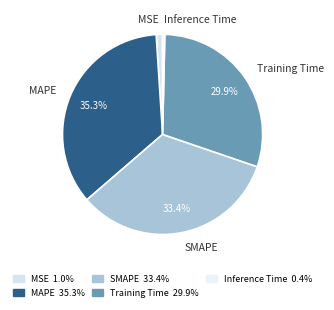

The MSE slice represents 1% of the pie. True or false?

True